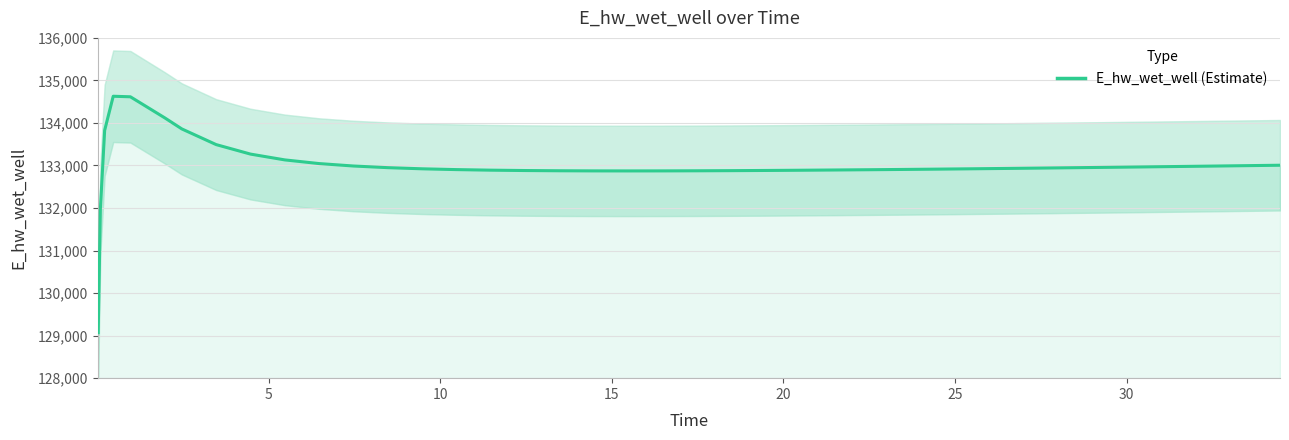

Is this an area chart (filled region under the line)?

No